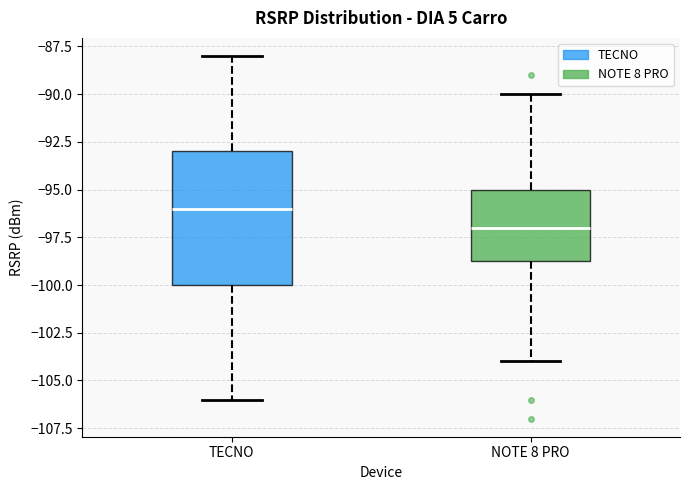

Which box is the tallest, from its lower edge to its upper edge?

TECNO